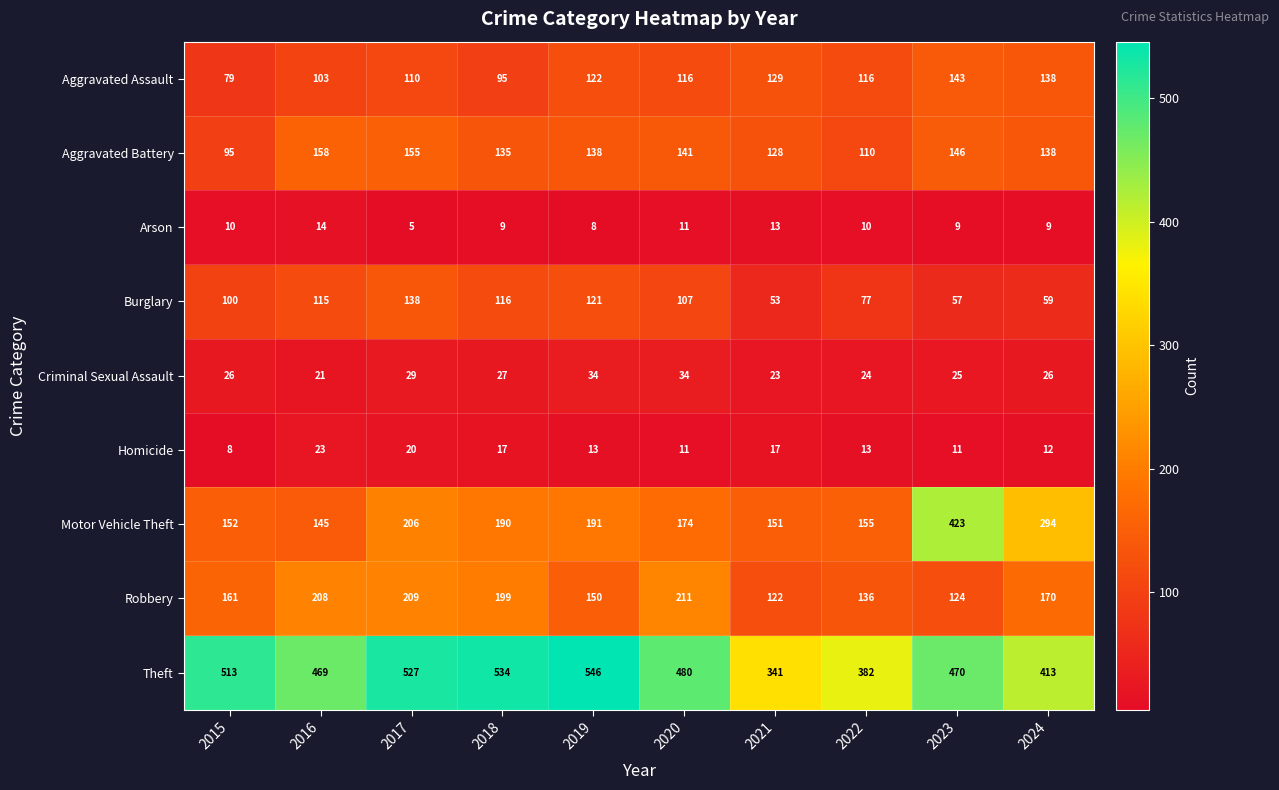

True or false: Homicide has a value of 19 at 2024.

False